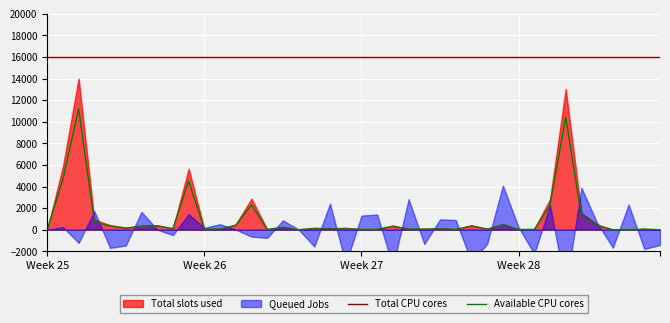

True or false: Available CPU cores and Total CPU cores intersect in this chart.

False